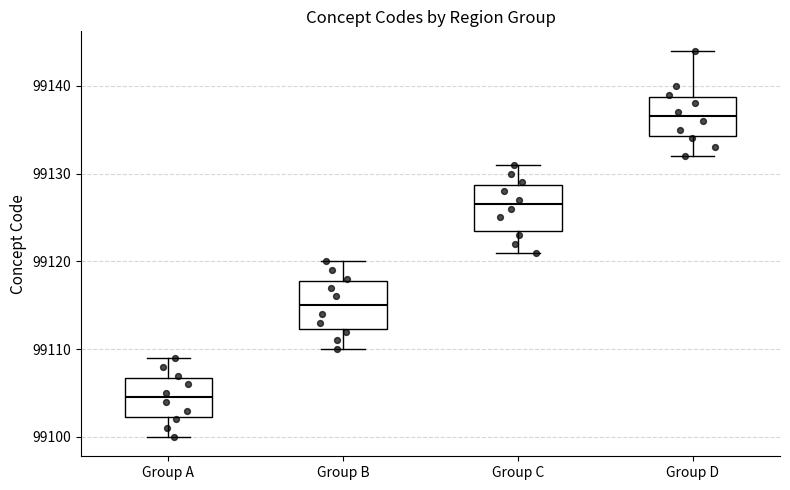

Where does the upper whisker of the box for Group D end on the y-axis? The values are not printed on the chart, so give them approximately, as read against the axis.

99144